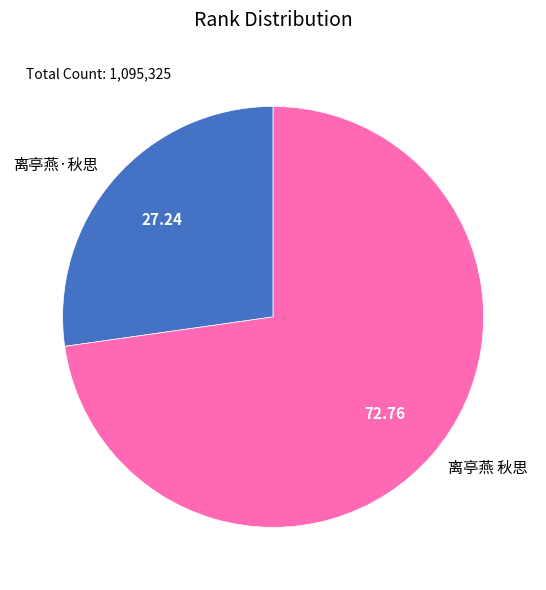

What is the ratio of the value at 离亭燕 秋思 to the value at 离亭燕·秋思?

2.7